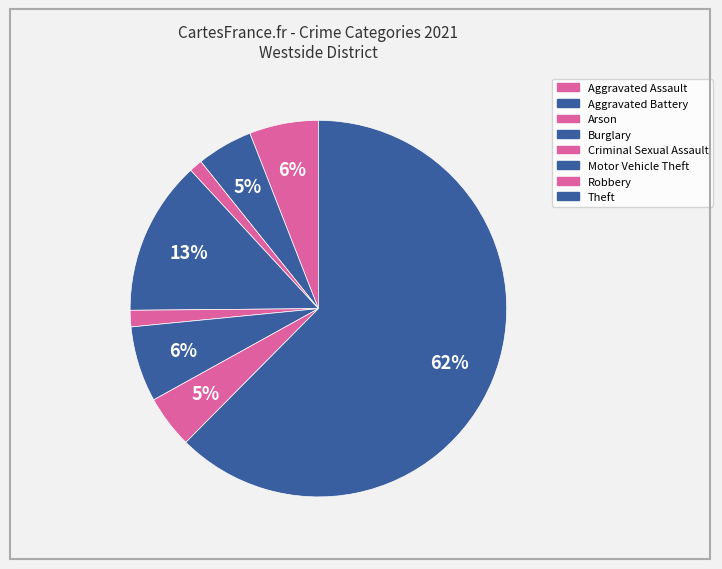

How many slices are in this pie chart?

8